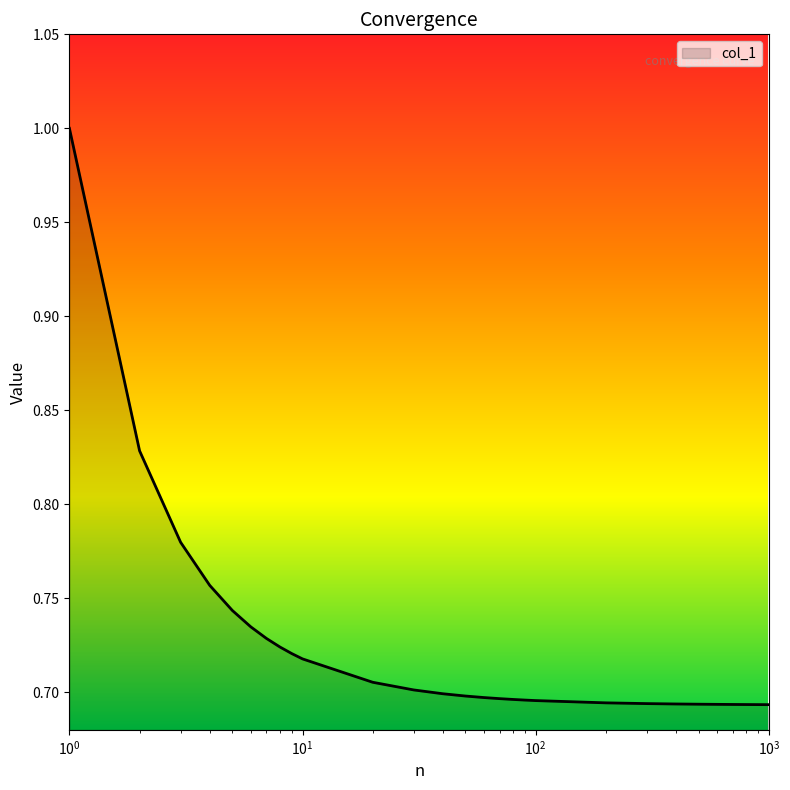

What is the greatest value displayed?

1.0